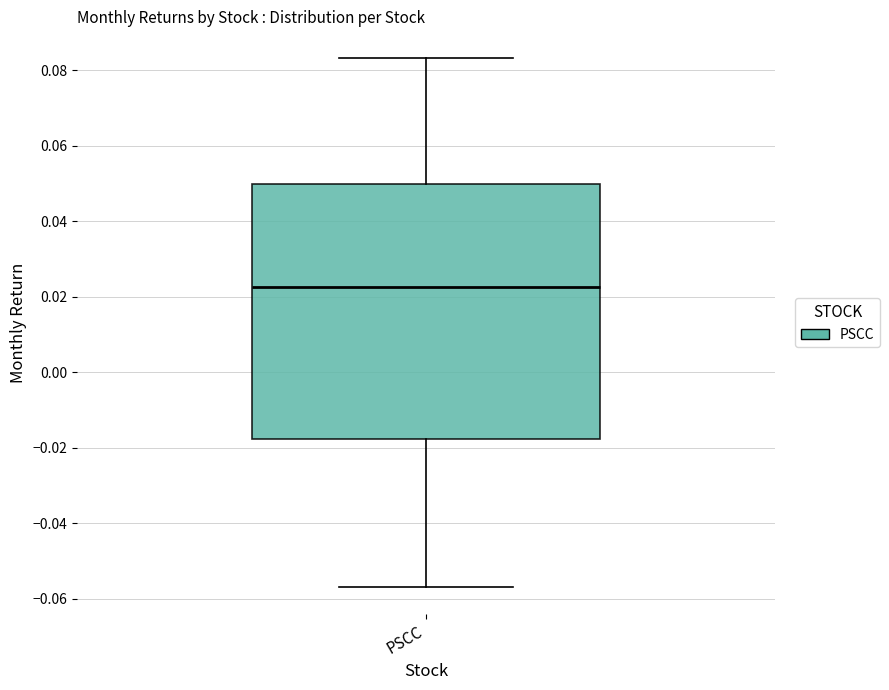

Read this box plot against the y-axis: the position of the median line, the range covered by the box, and the ends of both whiskers. The values are not printed on the chart, so give them approximately, as read against the axis.

median 0.022, box -0.018 to 0.050, whiskers -0.056 to 0.084